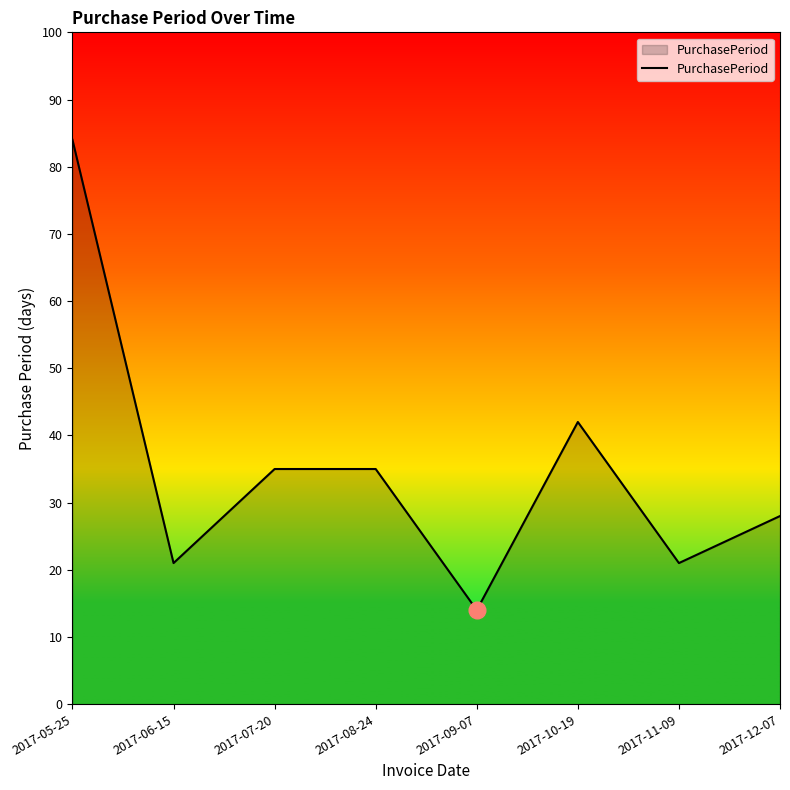

Where is the first local minimum?

2017-06-15